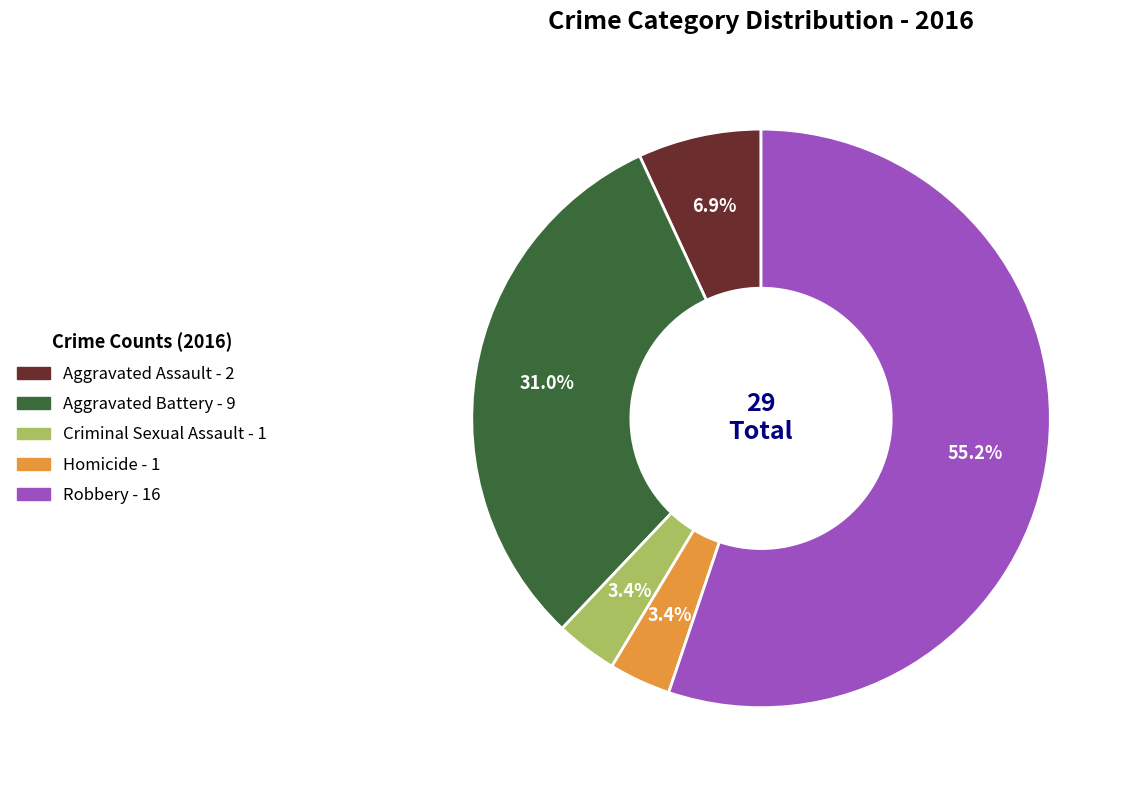

Which slice is the largest?

Robbery